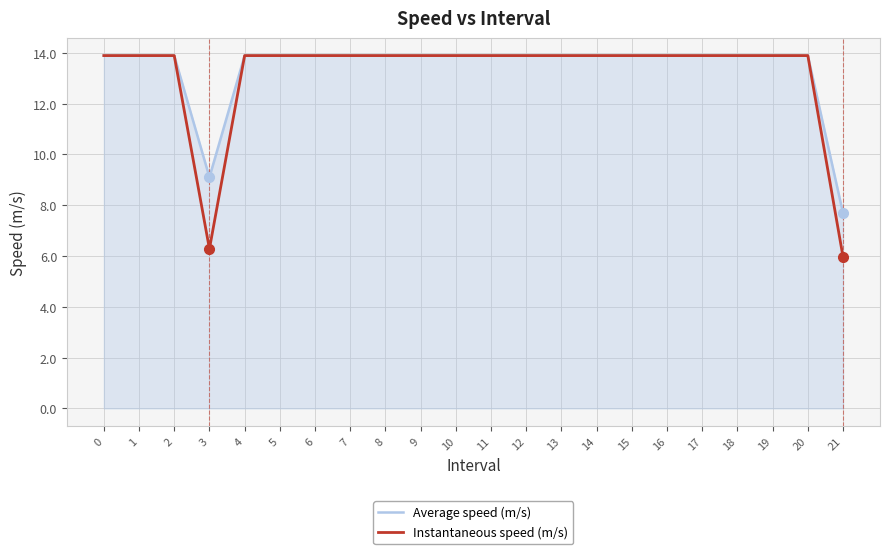

What is the sum of the Instantaneous speed (m/s) values at 3 and 9?

20.2